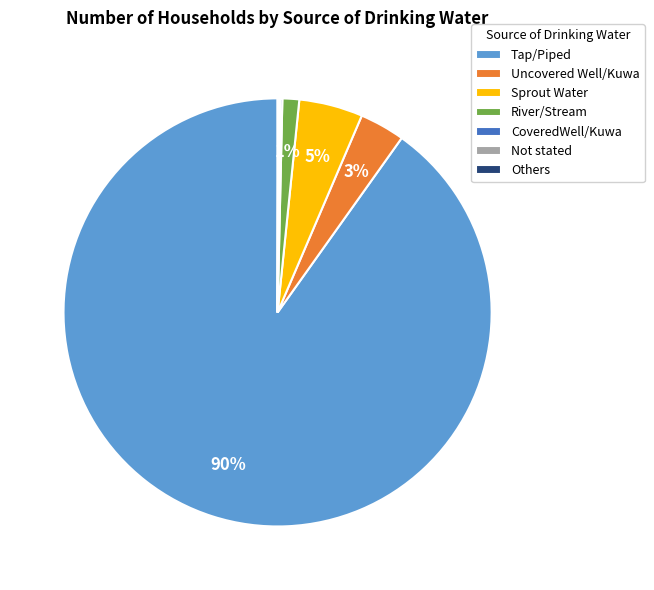

True or false: River/Stream accounts for 11% of the total.

False